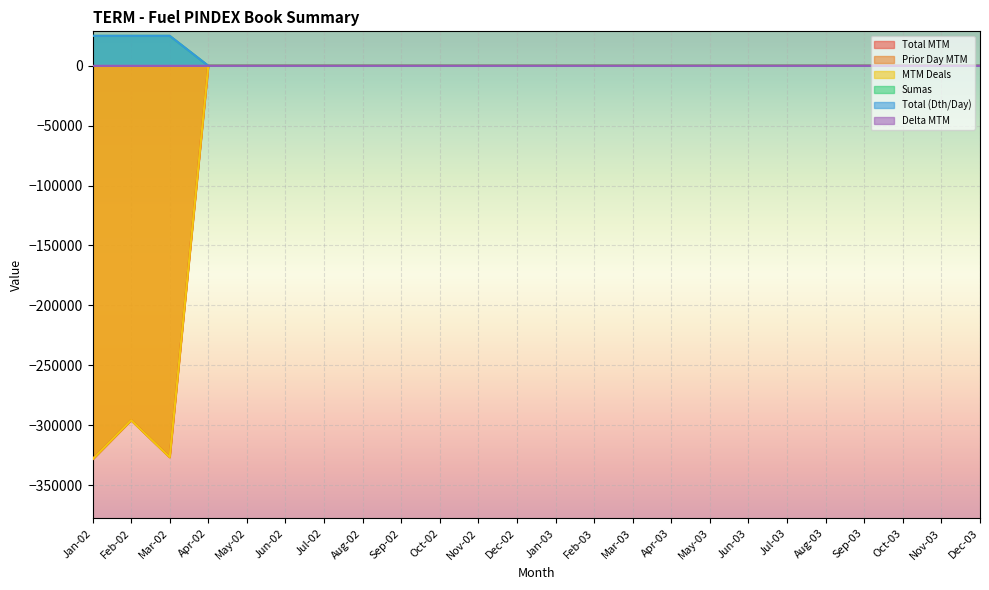

The Prior Day MTM series shows -200158 at Feb-02. True or false?

False